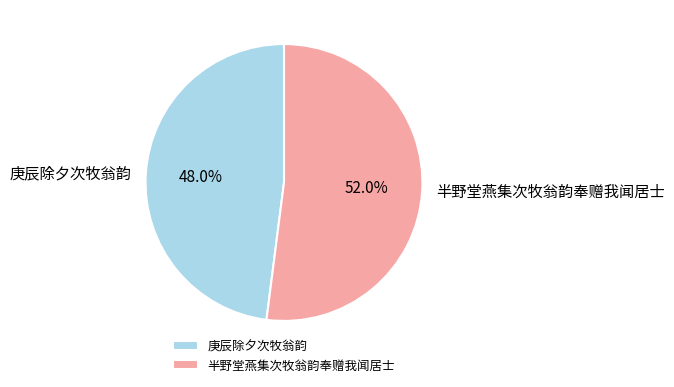

What percentage is the 半野堂燕集次牧翁韵奉赠我闻居士 slice, to the nearest percent?

52%